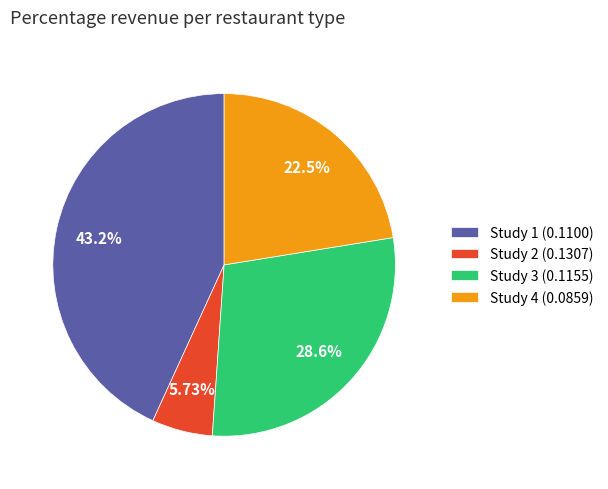

Between Study 4 (0.0859) and Study 2 (0.1307), which is larger?

Study 4 (0.0859)